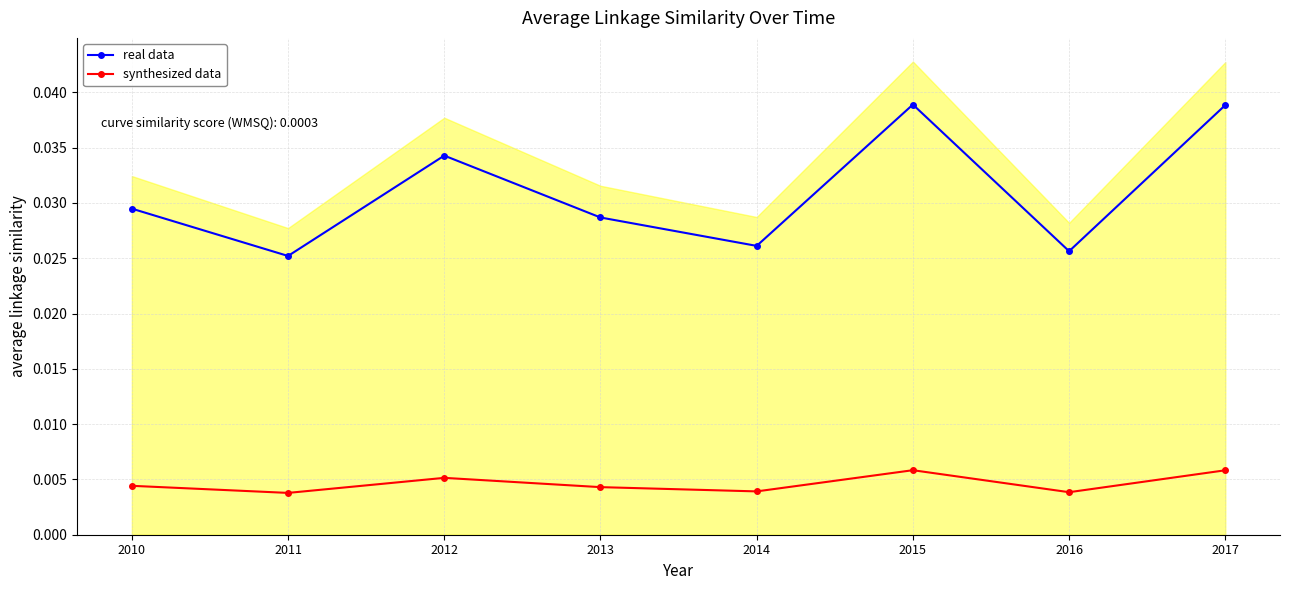

True or false: real data and synthesized data cross at least once.

False